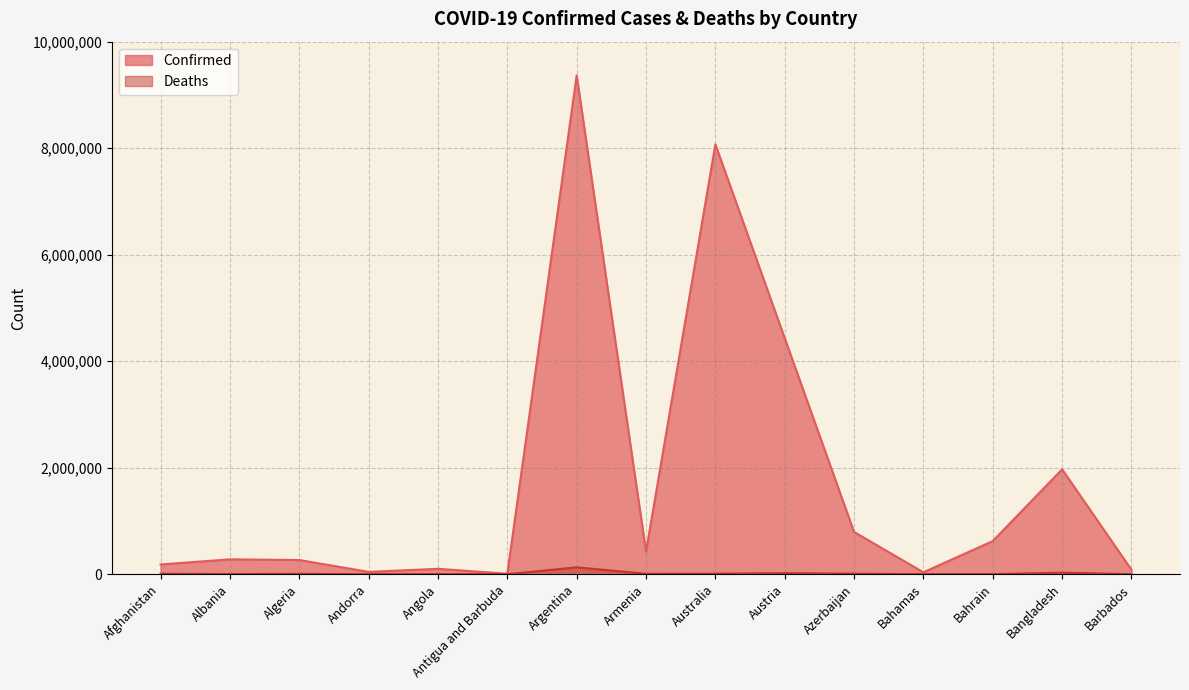

The Deaths series shows 6875 at Algeria. True or false?

True